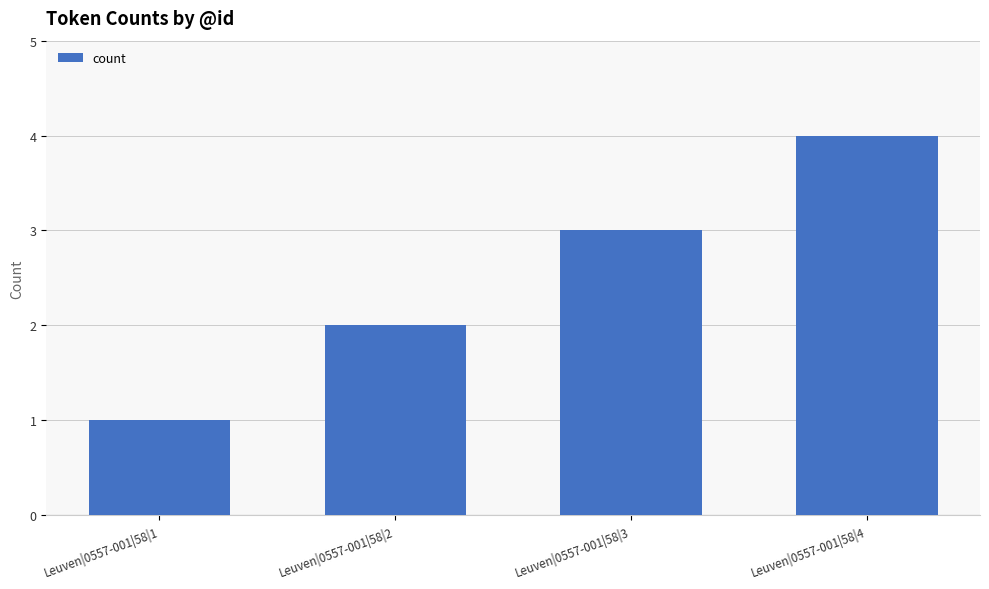

How many values are below 3?

2